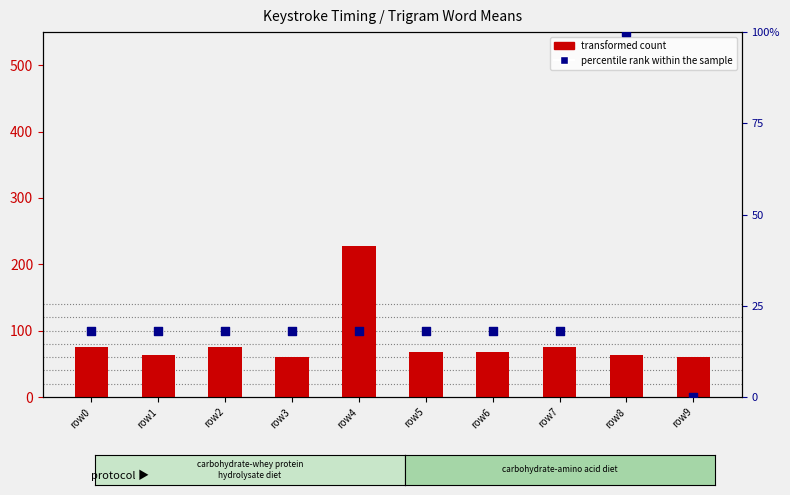

Which series has the widest spread of Y values?

transformed count